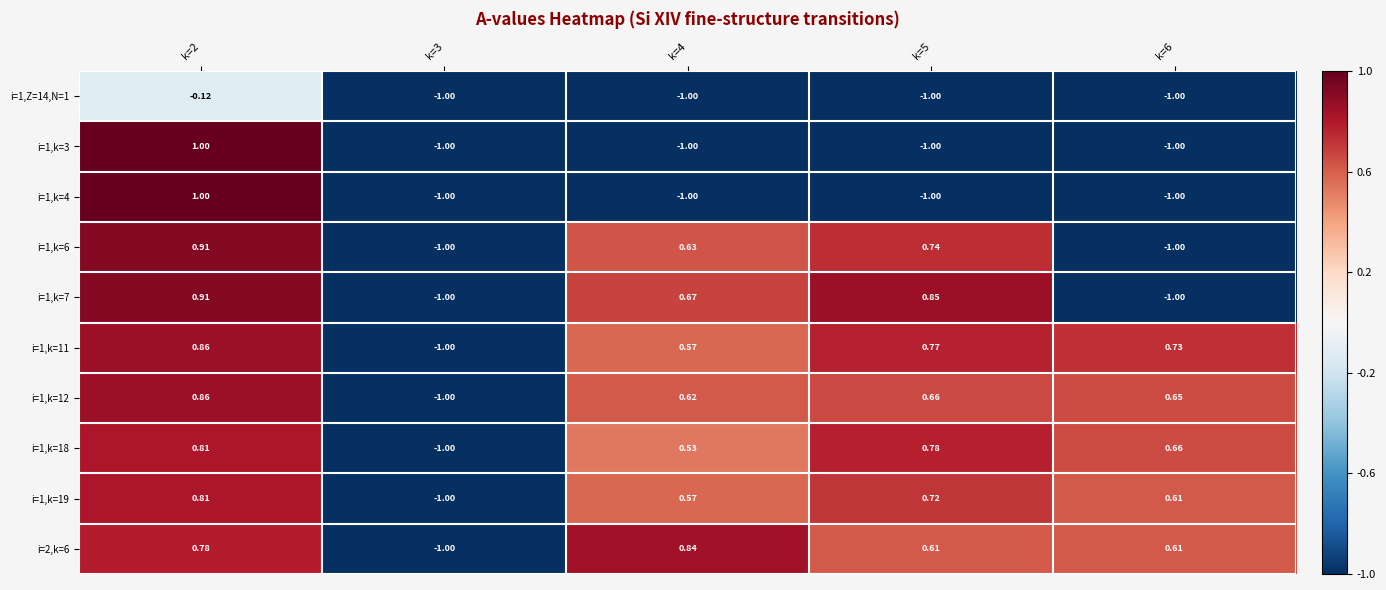

Is the value of i=1,k=11 at k=4 greater than the value of i=1,k=7 at k=2?

No